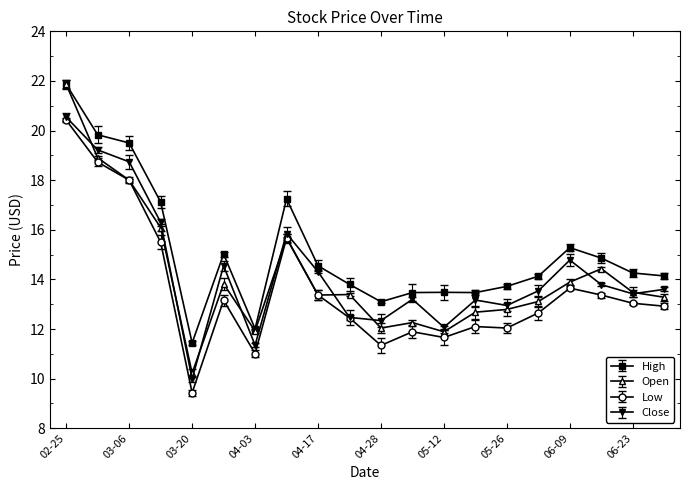

What is the greatest value displayed?

21.9